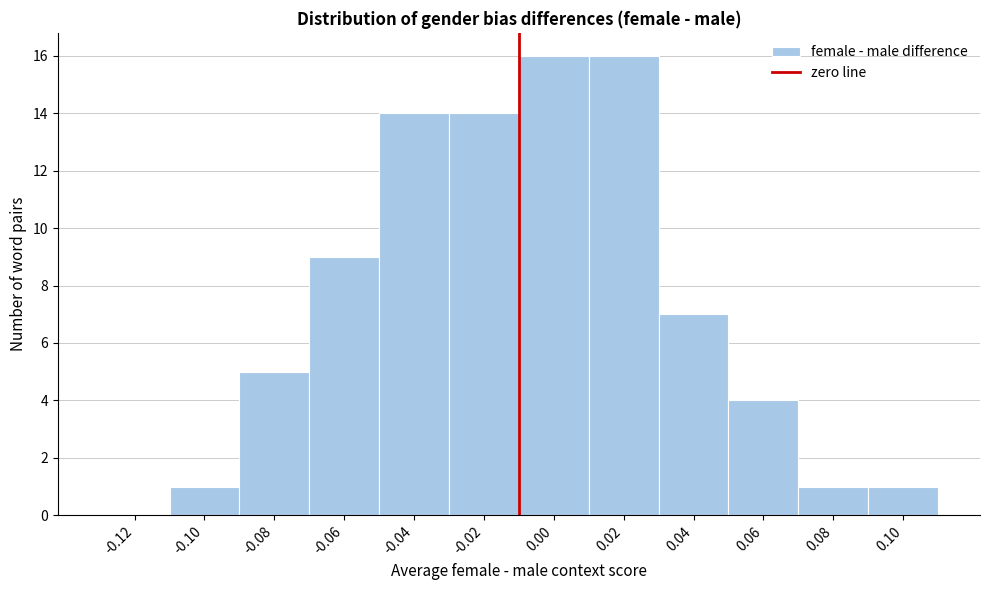

Reading left to right, what are all the values shown in this chart?

-0.12=0	-0.10=1	-0.08=5	-0.06=9	-0.04=14	-0.02=14	0.00=16	0.02=16	0.04=7	0.06=4	0.08=1	0.10=1